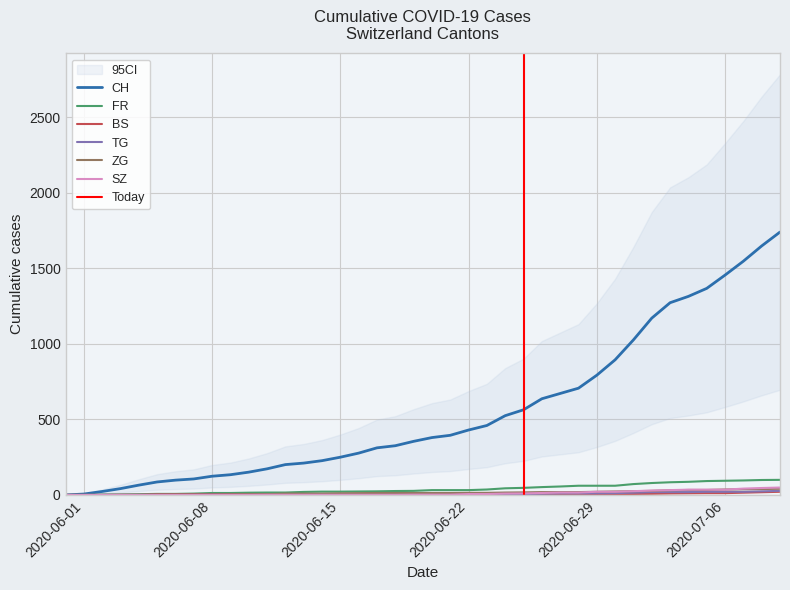

Reading left to right, list all the values displayed in this chart.

CH: 2020-05-31=0	2020-06-01=6	2020-06-02=23	2020-06-03=42	2020-06-04=65	2020-06-05=86	2020-06-06=98	2020-06-07=106	2020-06-08=124	2020-06-09=134	2020-06-10=151	2020-06-11=173	2020-06-12=201	2020-06-13=211	2020-06-14=227	2020-06-15=250	2020-06-16=277	2020-06-17=312	2020-06-18=326	2020-06-19=355	2020-06-20=380	2020-06-21=395	2020-06-22=430	2020-06-23=460	2020-06-24=525	2020-06-25=564	2020-06-26=637	2020-06-27=672	2020-06-28=707	2020-06-29=793	2020-06-30=895	2020-07-01=1027	2020-07-02=1171	2020-07-03=1273	2020-07-04=1315	2020-07-05=1368	2020-07-06=1456	2020-07-07=1548	2020-07-08=1649	2020-07-09=1741
FR: 2020-05-31=0	2020-06-01=0	2020-06-02=2	2020-06-03=3	2020-06-04=5	2020-06-05=7	2020-06-06=7	2020-06-07=9	2020-06-08=13	2020-06-09=13	2020-06-10=15	2020-06-11=16	2020-06-12=16	2020-06-13=20	2020-06-14=22	2020-06-15=22	2020-06-16=23	2020-06-17=24	2020-06-18=26	2020-06-19=27	2020-06-20=32	2020-06-21=32	2020-06-22=32	2020-06-23=36	2020-06-24=44	2020-06-25=47	2020-06-26=52	2020-06-27=56	2020-06-28=61	2020-06-29=61	2020-06-30=61	2020-07-01=72	2020-07-02=79	2020-07-03=84	2020-07-04=87	2020-07-05=92	2020-07-06=94	2020-07-07=96	2020-07-08=99	2020-07-09=100
BS: 2020-05-31=0	2020-06-01=0	2020-06-02=0	2020-06-03=1	2020-06-04=1	2020-06-05=4	2020-06-06=4	2020-06-07=4	2020-06-08=4	2020-06-09=5	2020-06-10=5	2020-06-11=5	2020-06-12=5	2020-06-13=5	2020-06-14=5	2020-06-15=5	2020-06-16=5	2020-06-17=6	2020-06-18=6	2020-06-19=7	2020-06-20=7	2020-06-21=7	2020-06-22=7	2020-06-23=7	2020-06-24=7	2020-06-25=7	2020-06-26=7	2020-06-27=7	2020-06-28=7	2020-06-29=7	2020-06-30=7	2020-07-01=7	2020-07-02=8	2020-07-03=10	2020-07-04=11	2020-07-05=12	2020-07-06=12	2020-07-07=15	2020-07-08=18	2020-07-09=21
TG: 2020-05-31=0	2020-06-01=0	2020-06-02=0	2020-06-03=0	2020-06-04=0	2020-06-05=0	2020-06-06=0	2020-06-07=0	2020-06-08=1	2020-06-09=1	2020-06-10=1	2020-06-11=1	2020-06-12=1	2020-06-13=1	2020-06-14=1	2020-06-15=1	2020-06-16=1	2020-06-17=2	2020-06-18=2	2020-06-19=2	2020-06-20=2	2020-06-21=2	2020-06-22=2	2020-06-23=3	2020-06-24=4	2020-06-25=6	2020-06-26=8	2020-06-27=10	2020-06-28=10	2020-06-29=11	2020-06-30=12	2020-07-01=15	2020-07-02=19	2020-07-03=19	2020-07-04=19	2020-07-05=21	2020-07-06=21	2020-07-07=21	2020-07-08=24	2020-07-09=27
ZG: 2020-05-31=0	2020-06-01=0	2020-06-02=0	2020-06-03=0	2020-06-04=0	2020-06-05=0	2020-06-06=0	2020-06-07=0	2020-06-08=1	2020-06-09=3	2020-06-10=5	2020-06-11=5	2020-06-12=9	2020-06-13=9	2020-06-14=9	2020-06-15=11	2020-06-16=12	2020-06-17=13	2020-06-18=13	2020-06-19=13	2020-06-20=13	2020-06-21=13	2020-06-22=14	2020-06-23=14	2020-06-24=16	2020-06-25=17	2020-06-26=19	2020-06-27=19	2020-06-28=19	2020-06-29=21	2020-06-30=23	2020-07-01=25	2020-07-02=27	2020-07-03=31	2020-07-04=33	2020-07-05=33	2020-07-06=36	2020-07-07=38	2020-07-08=39	2020-07-09=41
SZ: 2020-05-31=0	2020-06-01=0	2020-06-02=0	2020-06-03=0	2020-06-04=0	2020-06-05=0	2020-06-06=0	2020-06-07=0	2020-06-08=0	2020-06-09=0	2020-06-10=0	2020-06-11=1	2020-06-12=1	2020-06-13=1	2020-06-14=1	2020-06-15=1	2020-06-16=1	2020-06-17=1	2020-06-18=1	2020-06-19=2	2020-06-20=2	2020-06-21=2	2020-06-22=6	2020-06-23=6	2020-06-24=9	2020-06-25=10	2020-06-26=13	2020-06-27=16	2020-06-28=16	2020-06-29=21	2020-06-30=21	2020-07-01=25	2020-07-02=29	2020-07-03=32	2020-07-04=35	2020-07-05=35	2020-07-06=35	2020-07-07=42	2020-07-08=46	2020-07-09=49